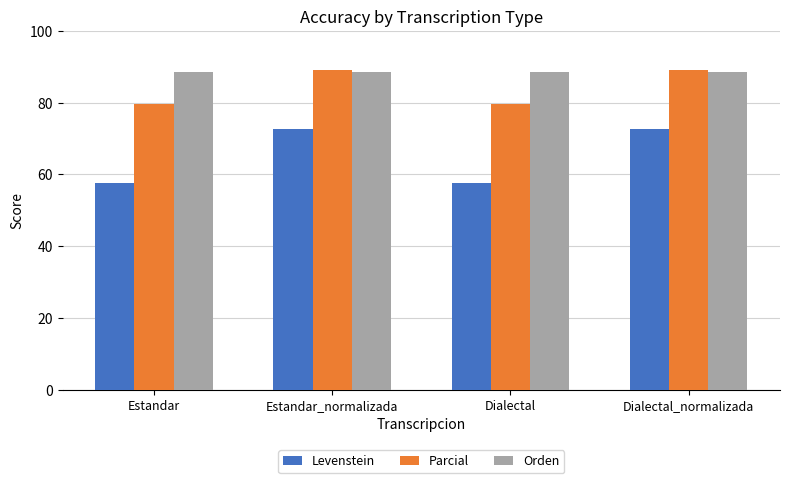

Reading left to right, what are all the values shown in this chart?

Levenstein: Estandar=57.6	Estandar_normalizada=72.5	Dialectal=57.6	Dialectal_normalizada=72.5
Parcial: Estandar=79.6	Estandar_normalizada=89.1	Dialectal=79.6	Dialectal_normalizada=89.1
Orden: Estandar=88.4	Estandar_normalizada=88.4	Dialectal=88.4	Dialectal_normalizada=88.4